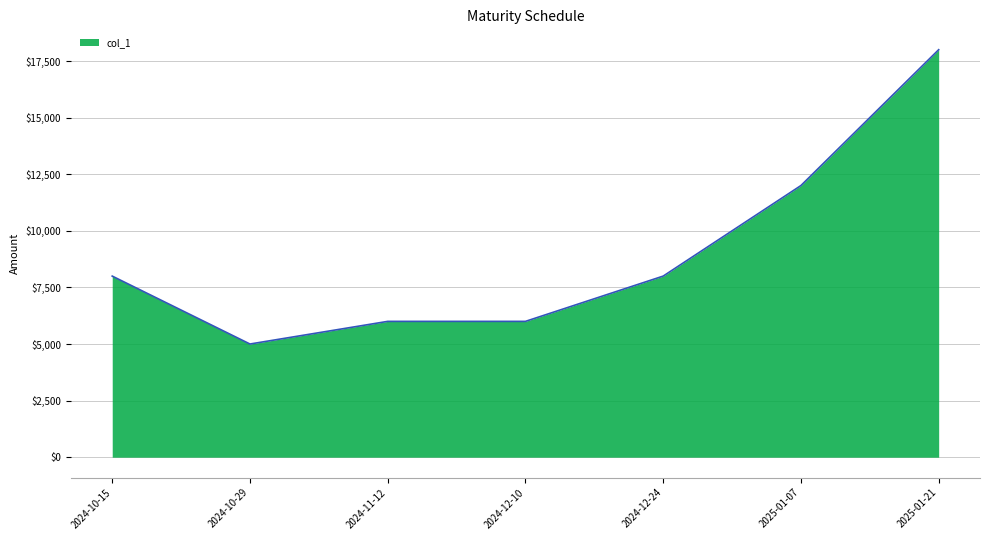

What position from the right is 2024-10-15?

7